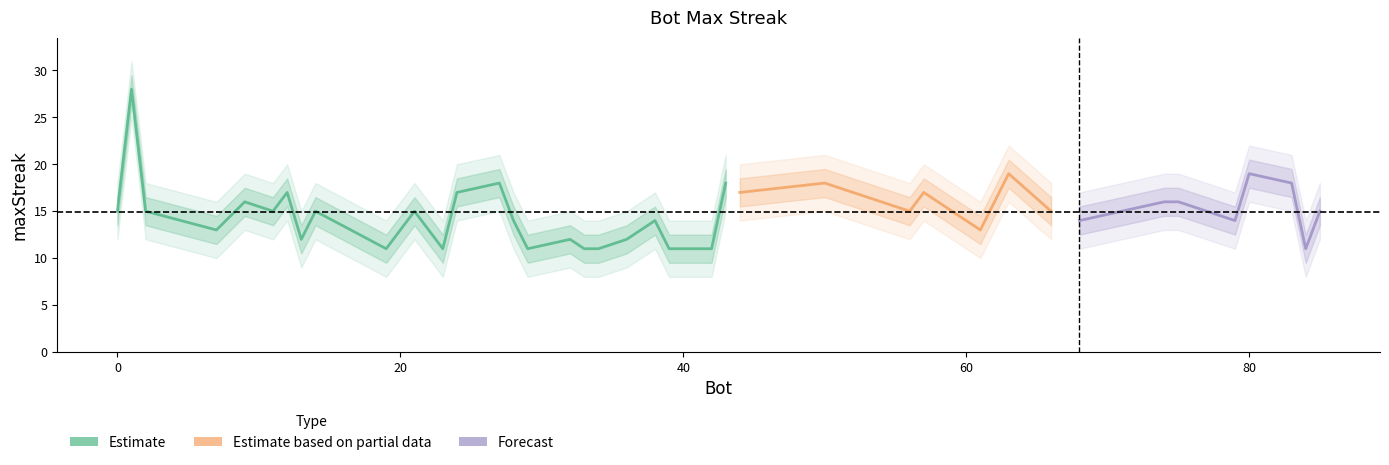

Rank the categories by value from highest to lowest.

1, 80, 63, 83, 50, 43, 27, 57, 44, 24, 12, 75, 74, 9, 85, 66, 59, 56, 21, 14, 11, 2, 0, 79, 68, 38, 28, 61, 7, 36, 32, 13, 84, 42, 39, 34, 33, 29, 23, 19